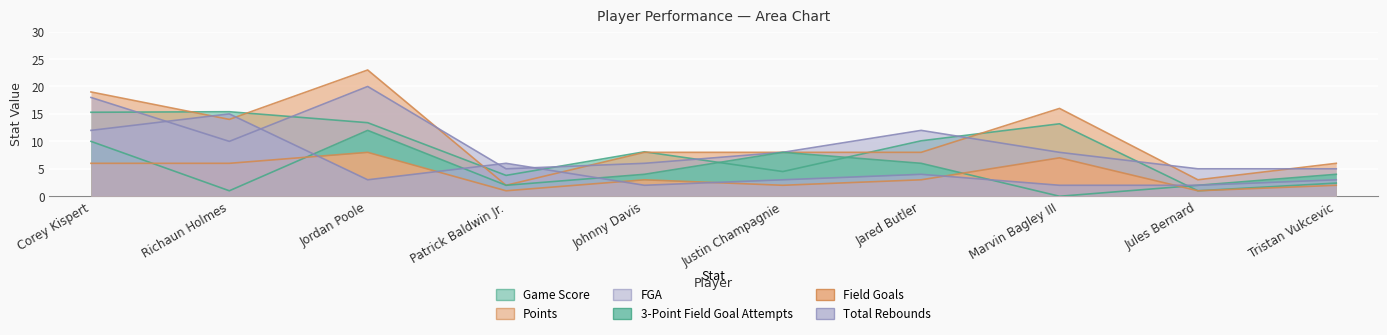

What is the difference between the highest and lowest values at Justin Champagnie?

6.0